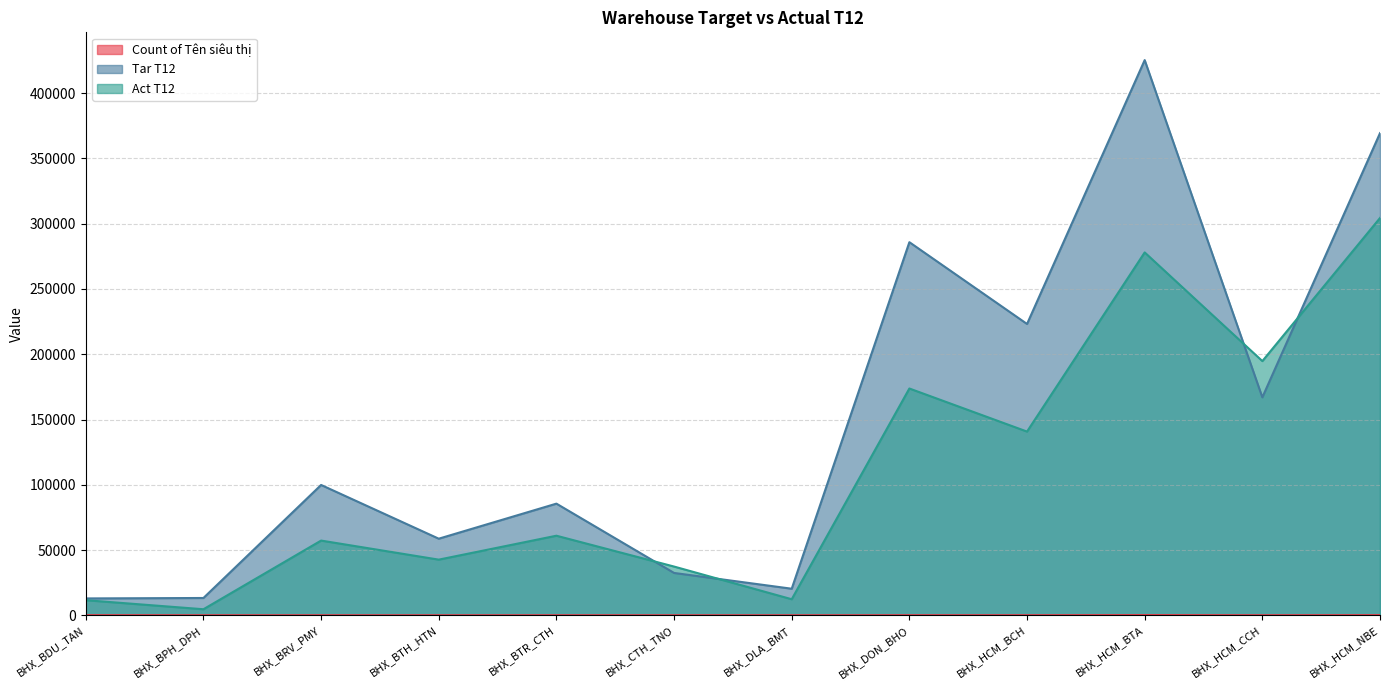

Between BHX_DLA_BMT and BHX_BRV_PMY, which is larger?

BHX_BRV_PMY